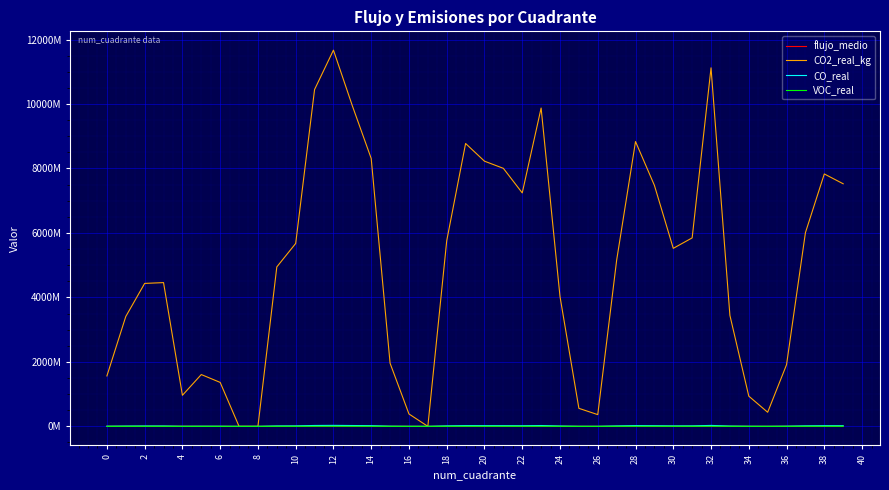

Does the chart display data point markers on the line(s)?

No